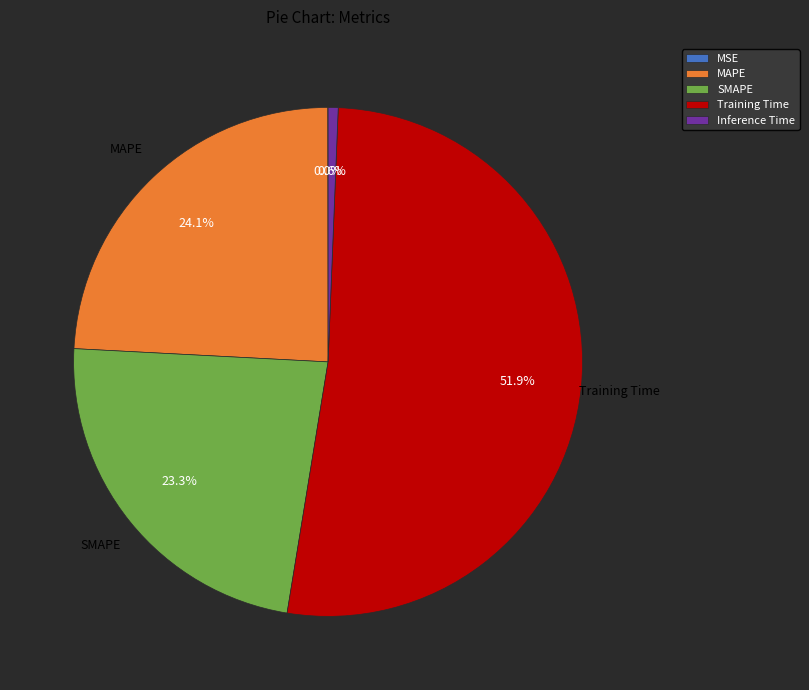

Which slice is the largest?

Training Time